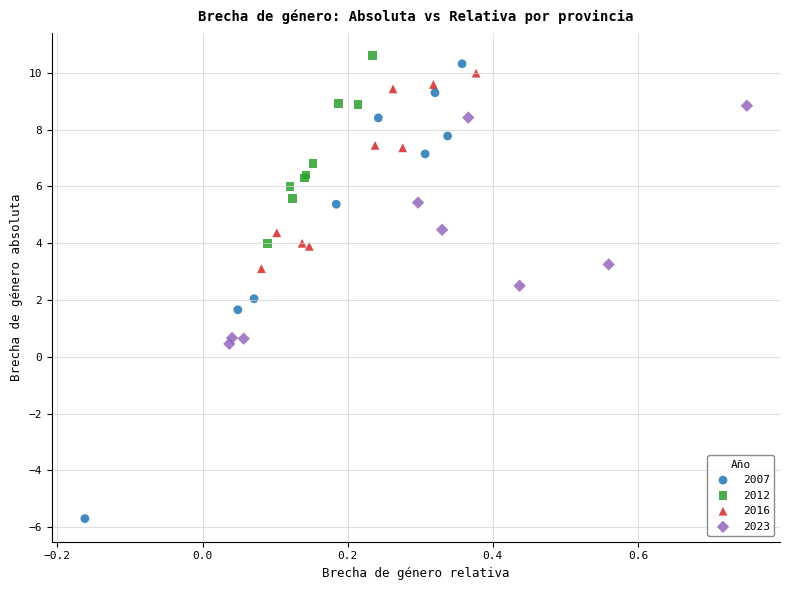

What are all the series names shown in the legend?

2007, 2012, 2016, 2023